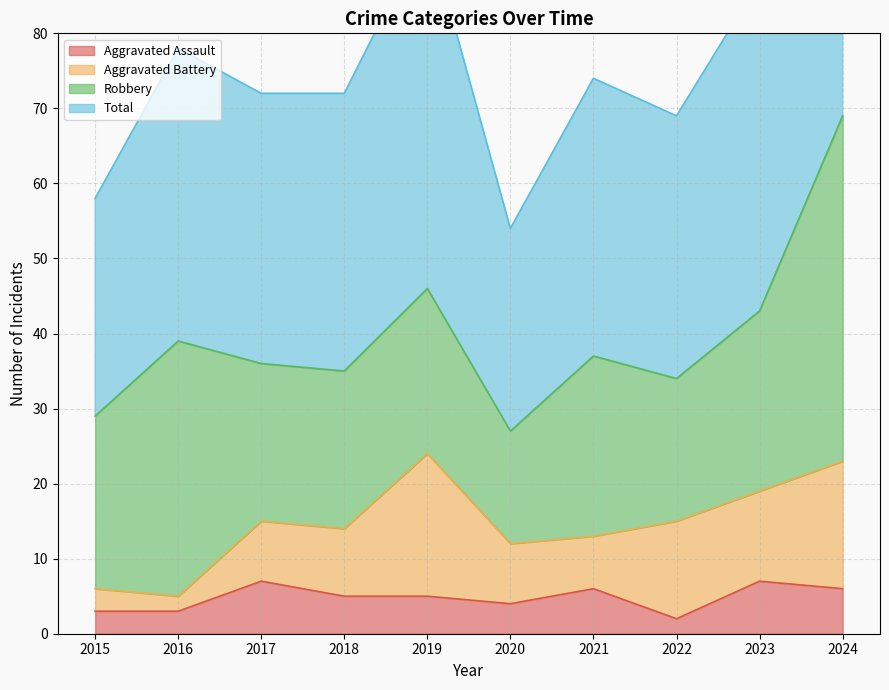

What is the difference between the maximum and minimum values in the Aggravated Assault series?

5